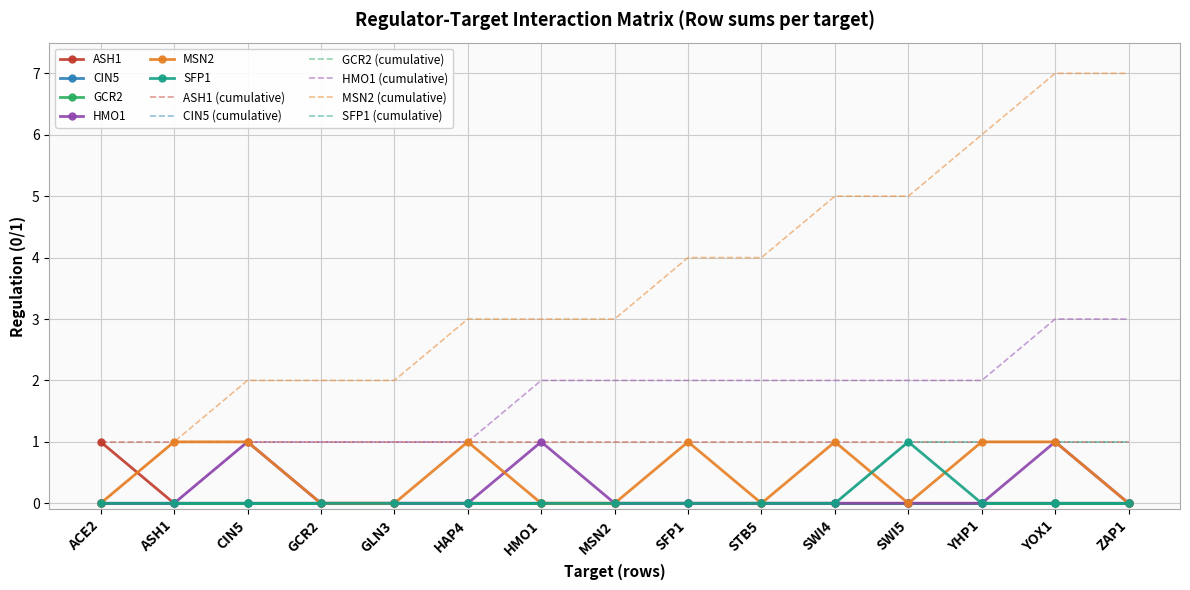

Reading left to right, extract all data points from this chart.

ASH1: 1	0	0	0	0	0	0	0	0	0	0	0	0	0	0
HMO1: 0	0	1	0	0	0	1	0	0	0	0	0	0	1	0
MSN2: 0	1	1	0	0	1	0	0	1	0	1	0	1	1	0
SFP1: 0	0	0	0	0	0	0	0	0	0	0	1	0	0	0